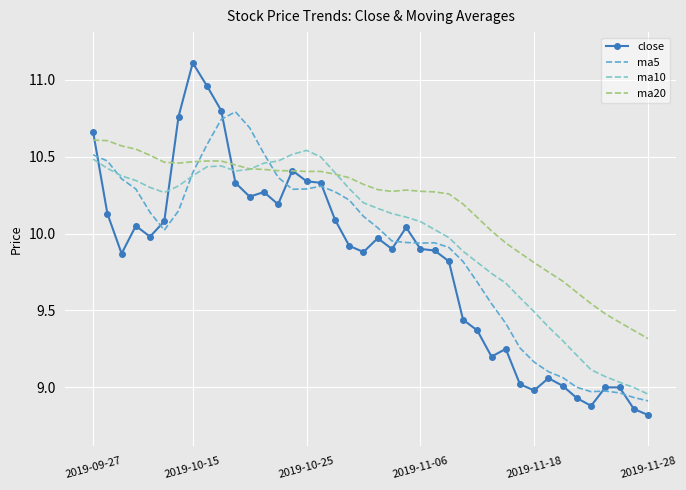

What is the smallest value displayed?

8.8